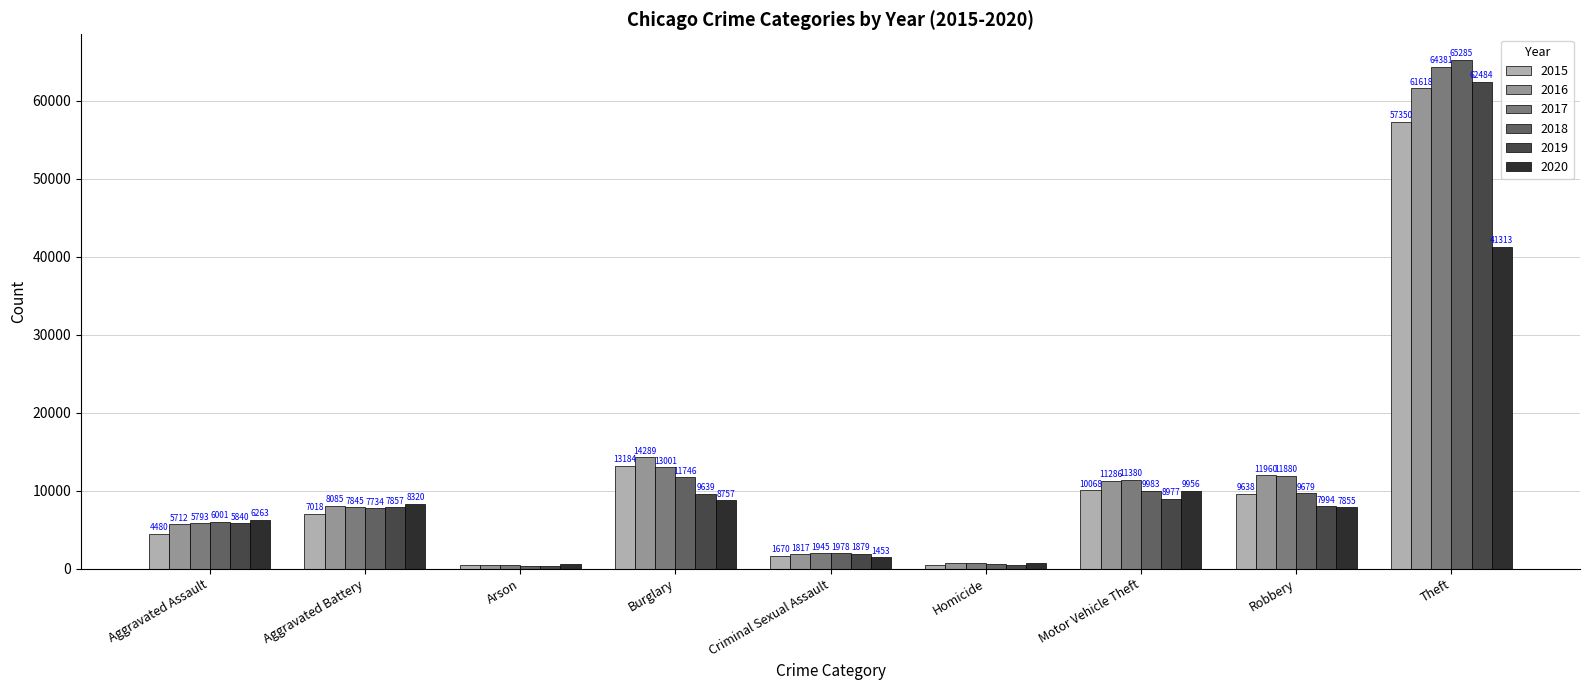

Reading left to right, list all the values displayed in this chart.

2015: 4480	7018	448	13184	1670	496	10068	9638	57350
2016: 5712	8085	515	14289	1817	786	11286	11960	61618
2017: 5793	7845	444	13001	1945	672	11380	11880	64381
2018: 6001	7734	373	11746	1978	589	9983	9679	65285
2019: 5840	7857	376	9639	1879	498	8977	7994	62484
2020: 6263	8320	589	8757	1453	787	9956	7855	41313